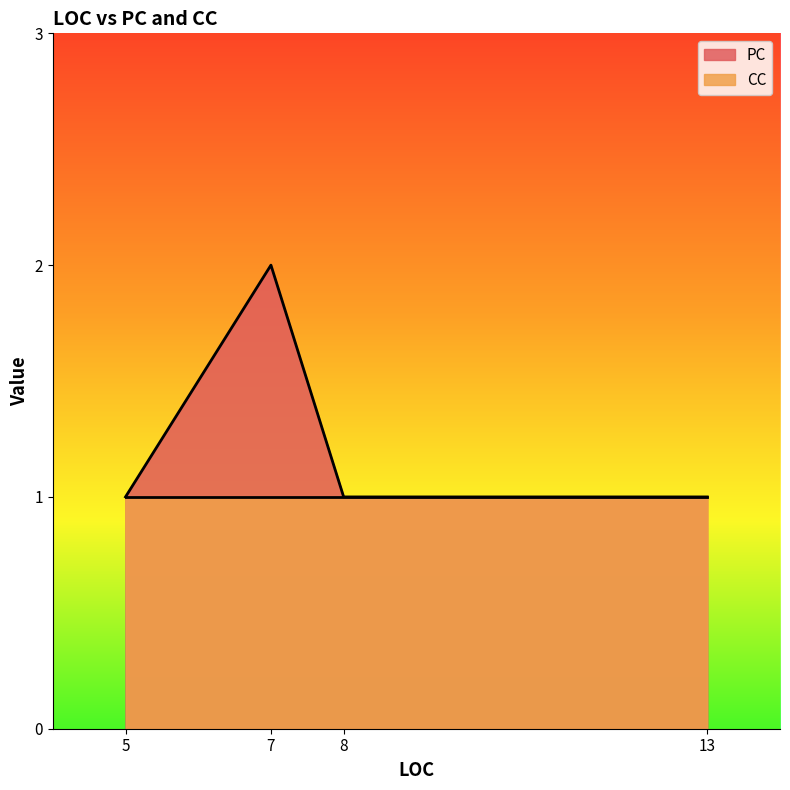

What is the difference between the maximum and minimum values in the PC series?

1